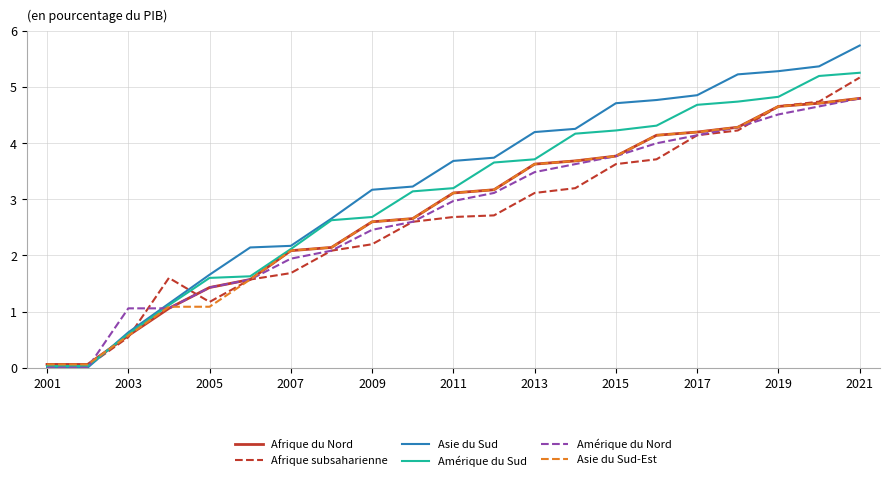

Which series has the largest total across all categories?

Asie du Sud